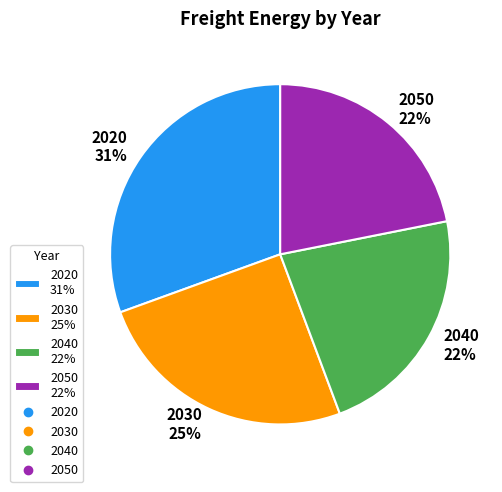

How many slices are in this pie chart?

4